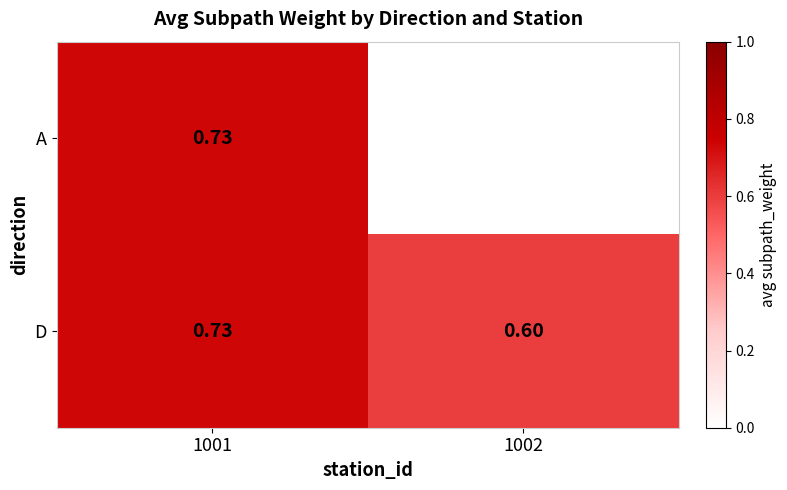

Is the value of A at 1001 greater than the value of D at 1002?

Yes